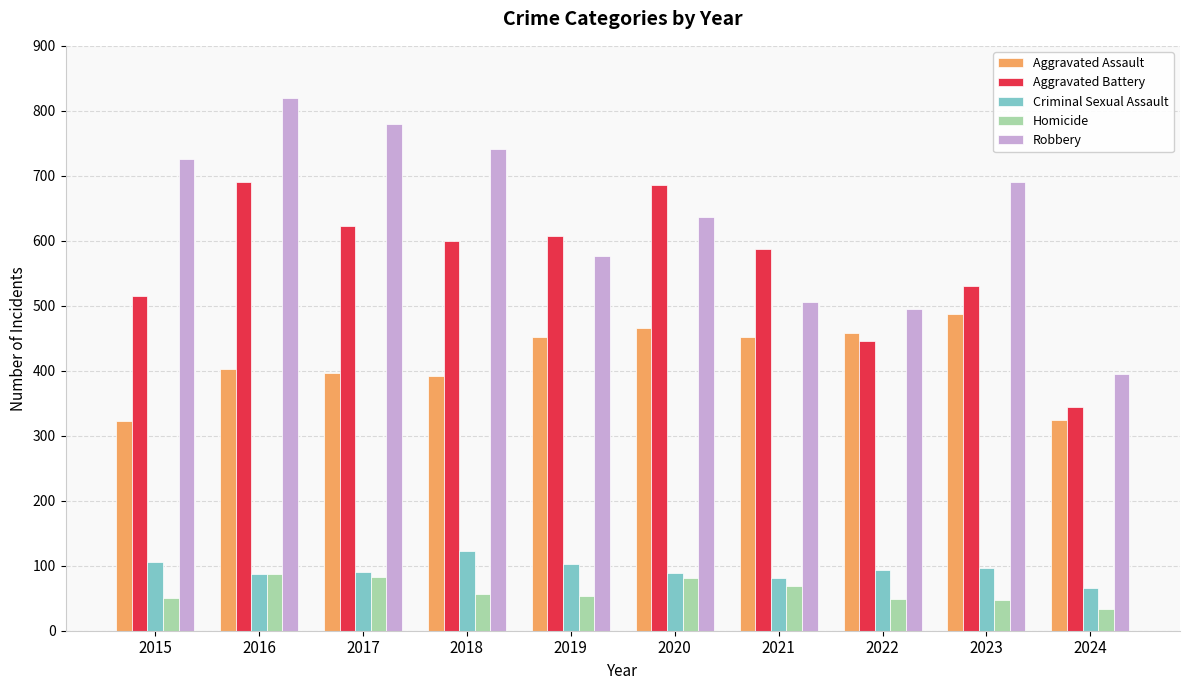

Which category has the highest value across all series?

2016